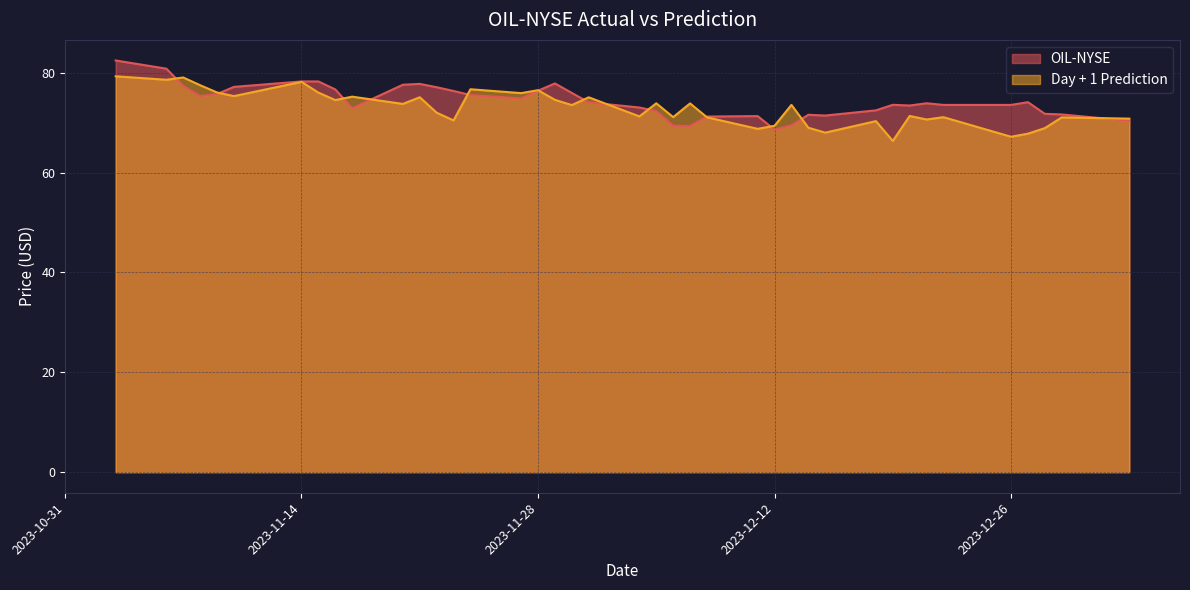

True or false: Day + 1 Prediction has more than 1 interior local peaks.

True